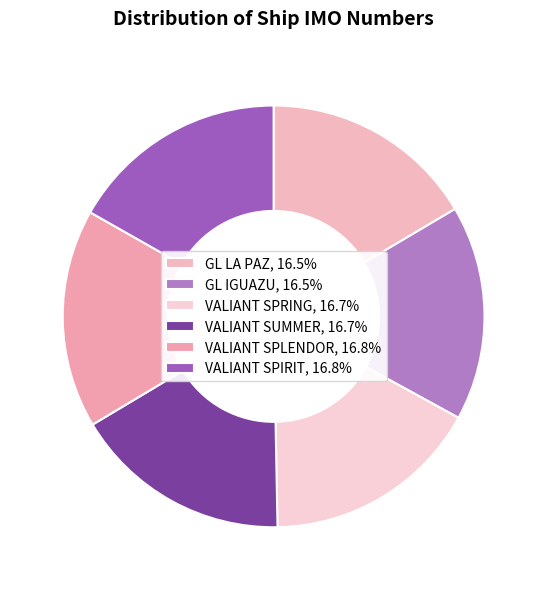

Rank the categories by value from lowest to highest.

GL LA PAZ, GL IGUAZU, VALIANT SPRING, VALIANT SUMMER, VALIANT SPLENDOR, VALIANT SPIRIT